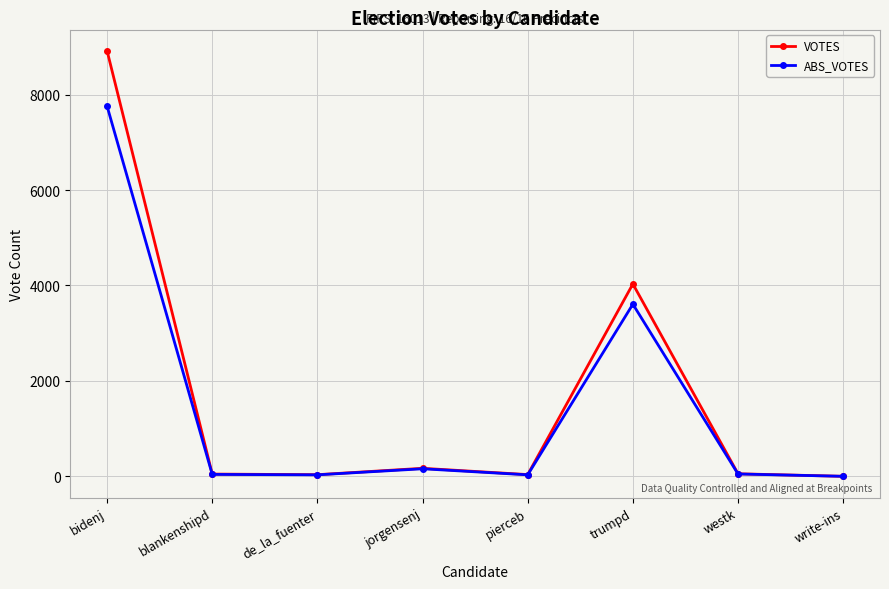

What is the approximate value of VOTES at trumpd, to the nearest 100?

4000